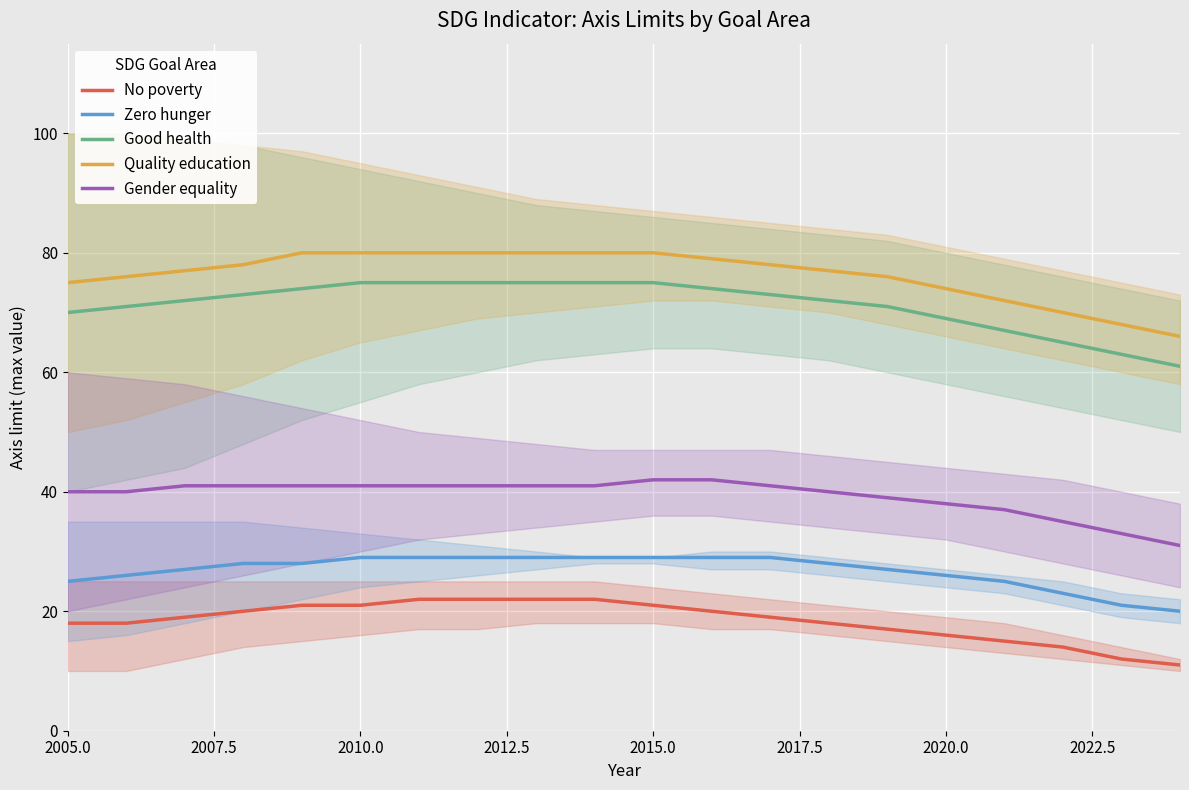

True or false: Zero hunger and Quality education intersect in this chart.

False